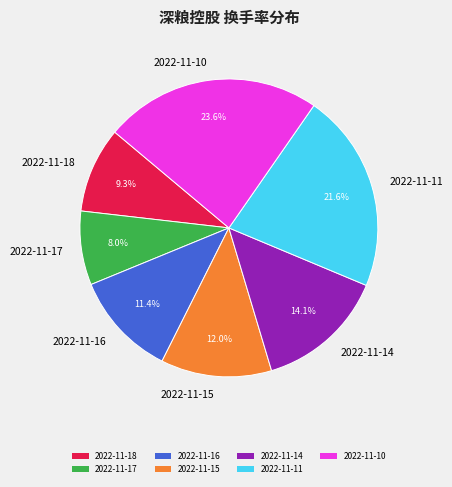

What percentage is NOT represented by 2022-11-14?

85.9%